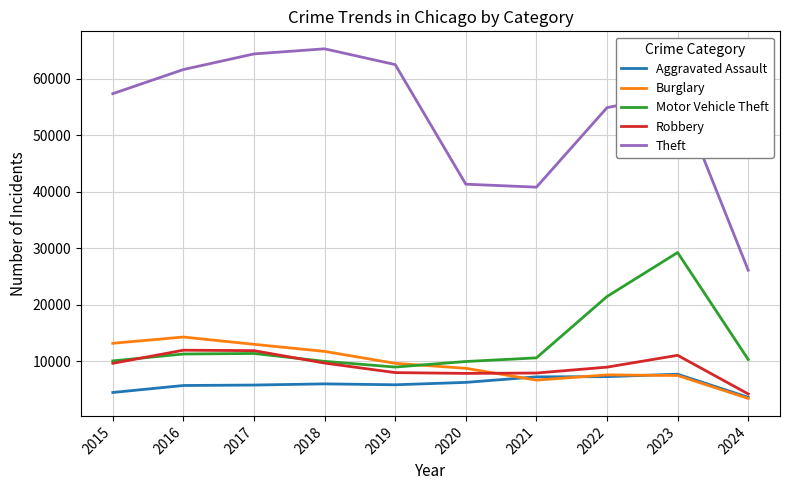

Is the value of Burglary at 2022 greater than the value of Motor Vehicle Theft at 2022?

No